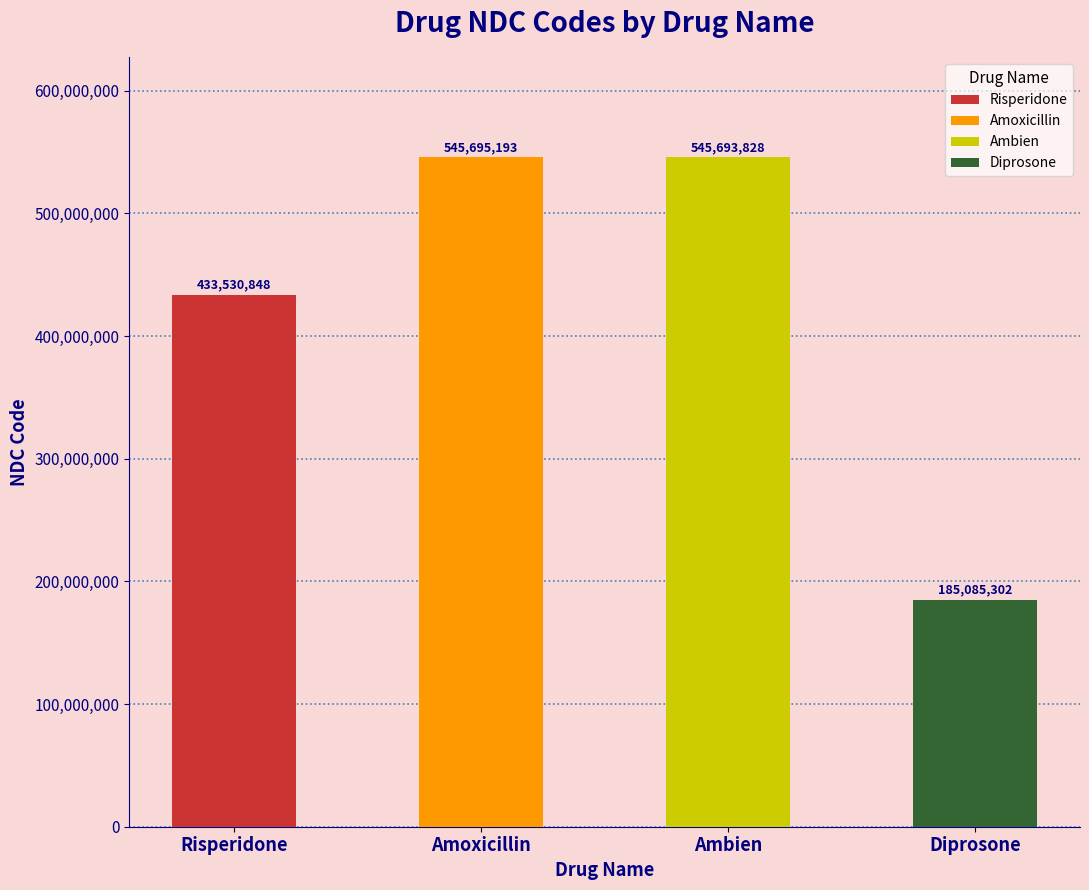

How many data points does each series have?

4